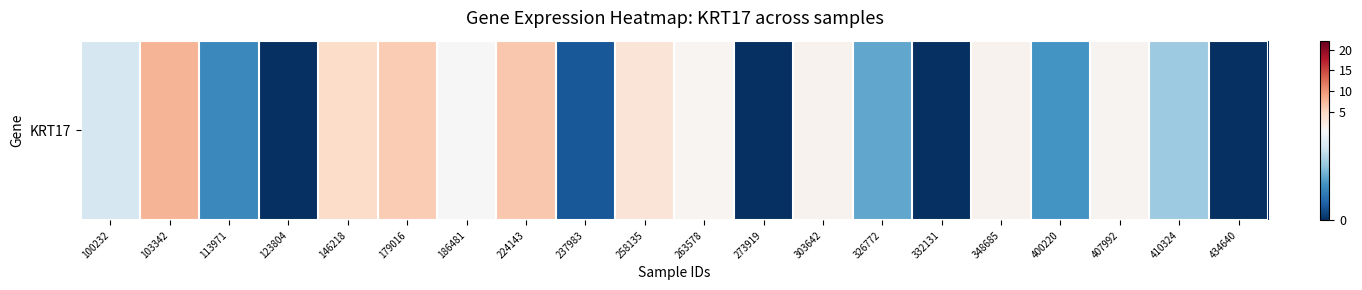

The value at 146218 is 6.0. True or false?

False